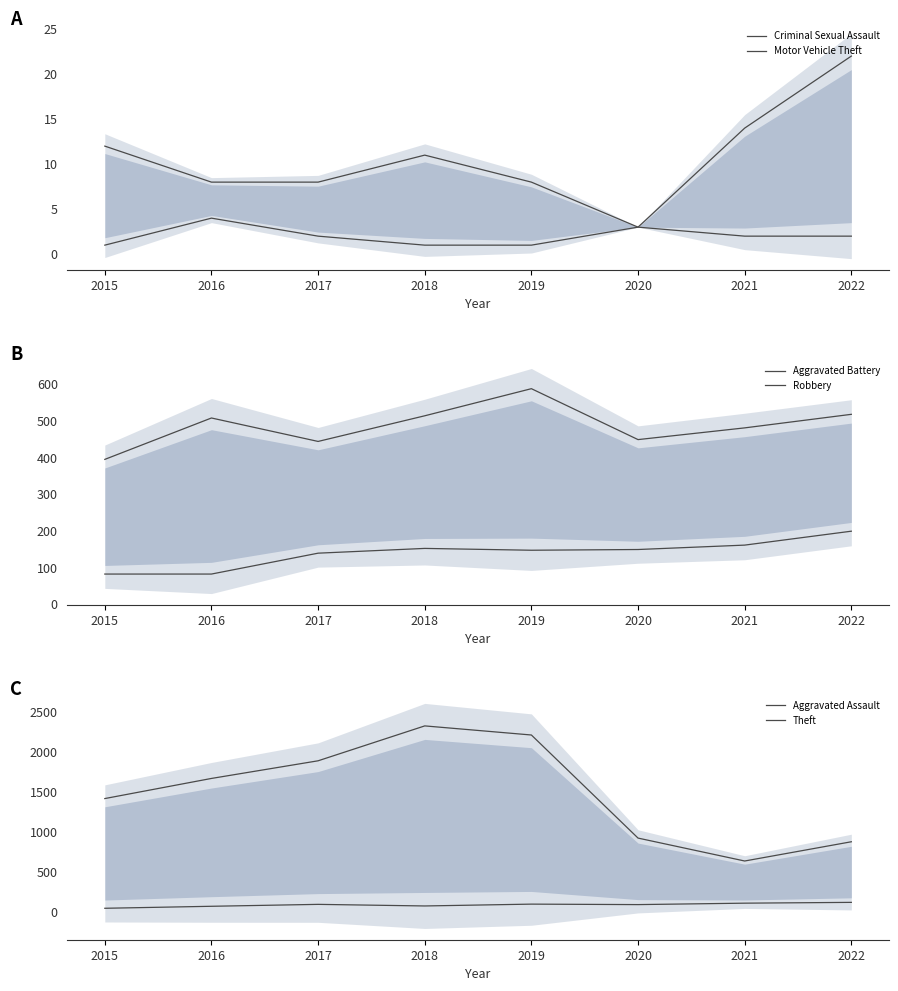

Read the Motor Vehicle Theft value at 2017.

2